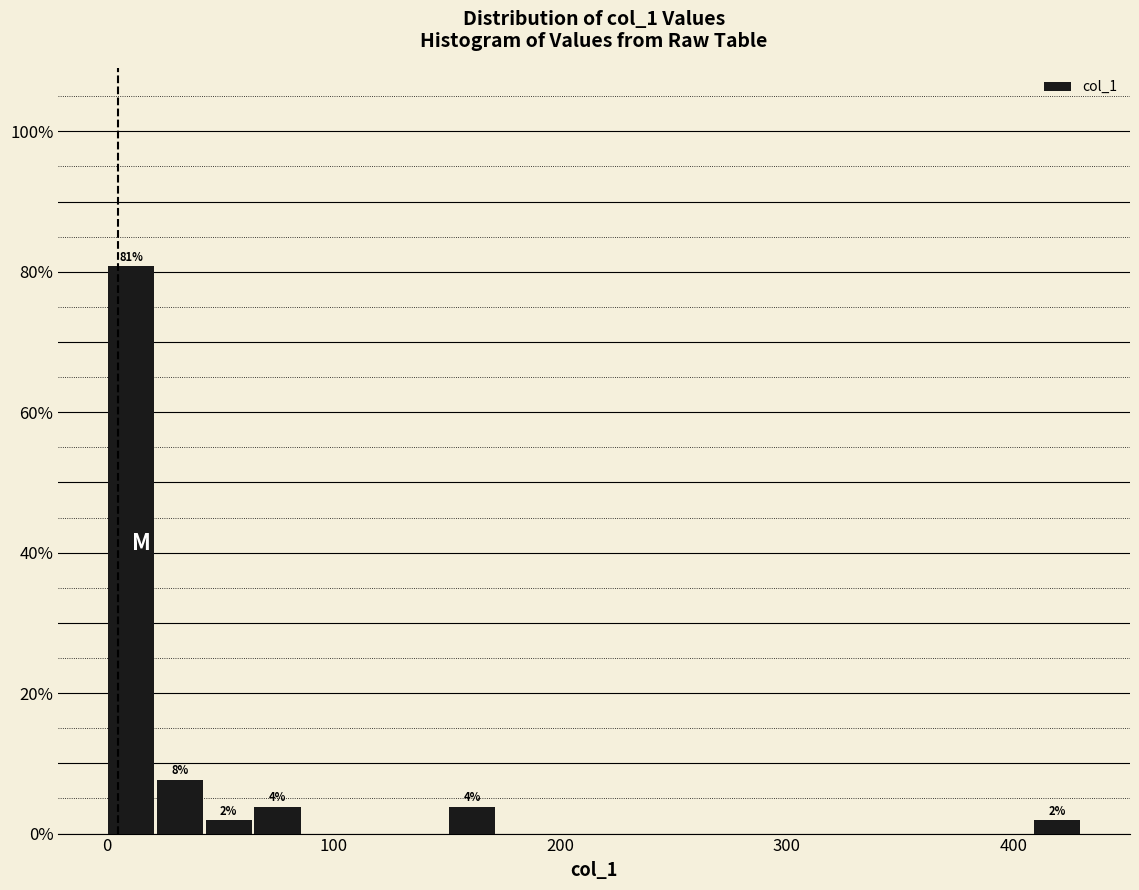

Read against the x-axis, roughly where is the centre of the tallest bar?

10